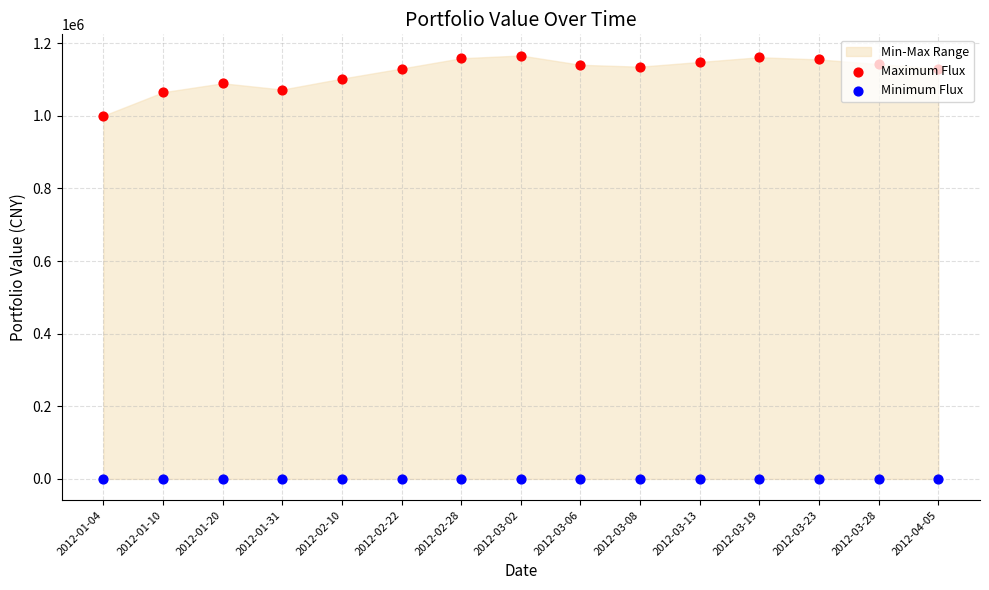

Which series reaches the minimum Y coordinate?

Minimum Flux